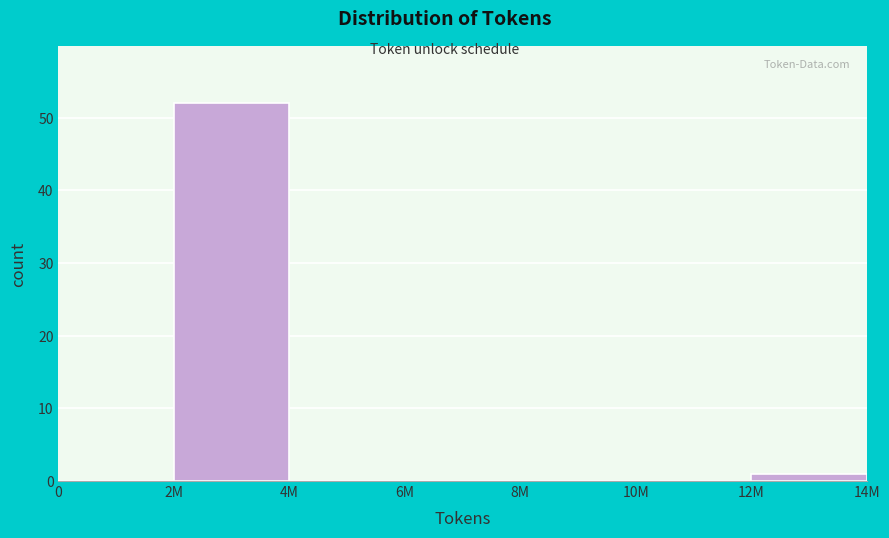

Reading left to right, transcribe all the data shown in this chart.

0=0	2M=52	4M=0	6M=0	8M=0	10M=0	12M=1